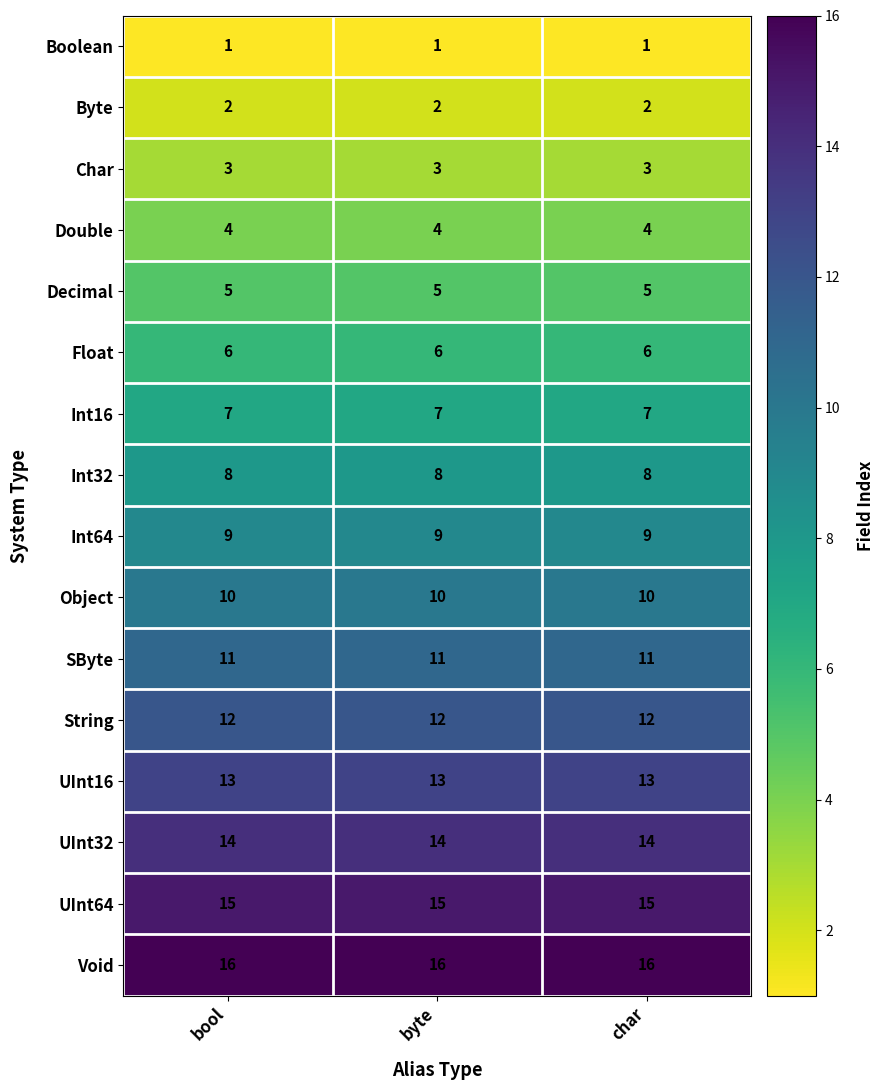

The value of SByte at char is 16. True or false?

False